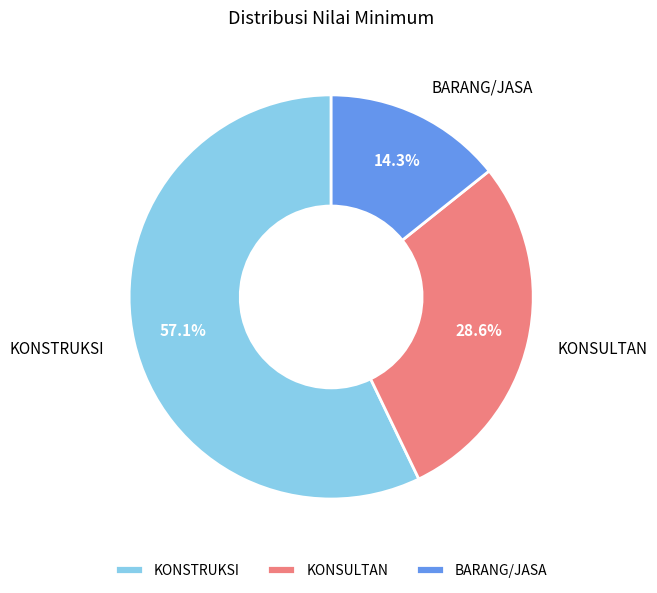

Which slice is the smallest?

BARANG/JASA